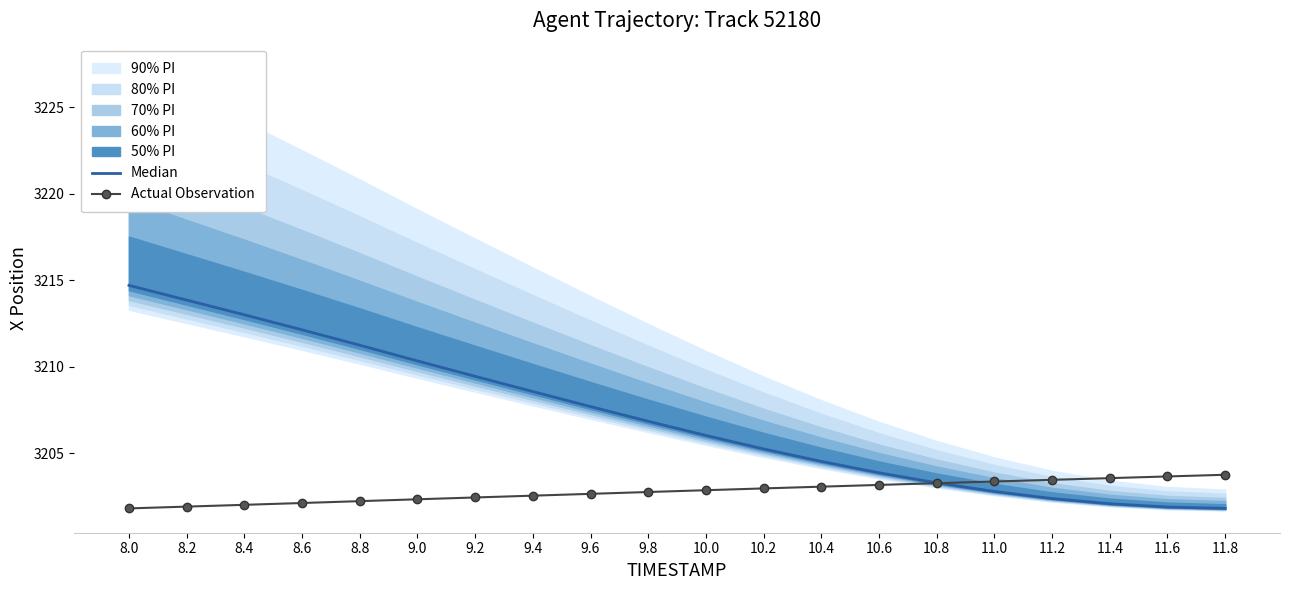

At which category does the chart reach its minimum across all series?

11.8